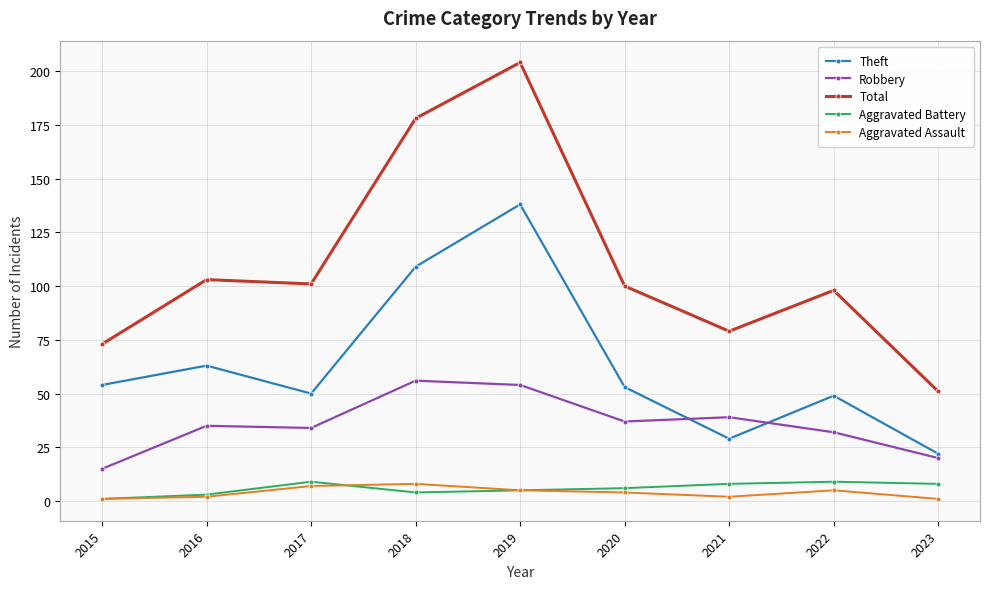

The Robbery series shows 64 at 2020. True or false?

False